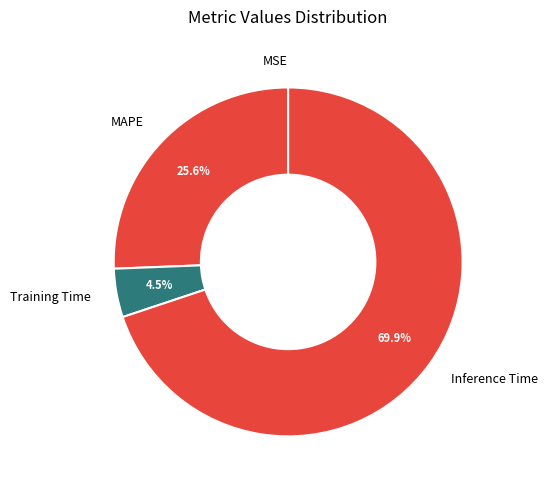

What portion of the pie excludes MAPE?

74.4%